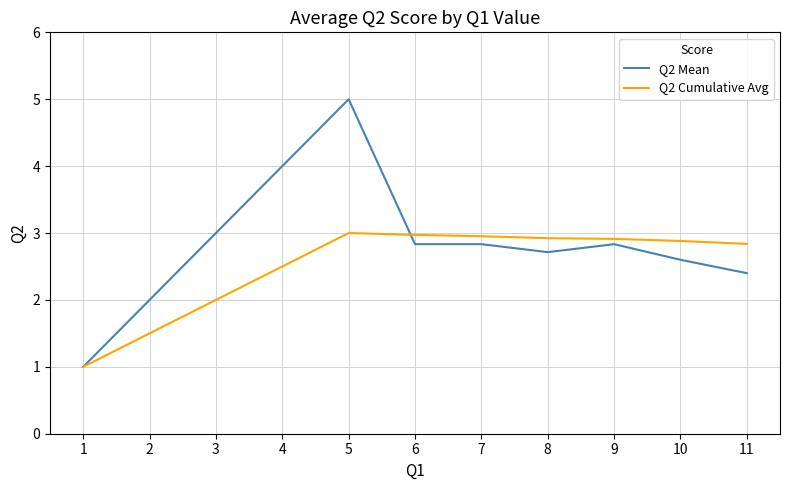

After their last crossing, which series has the higher values: Q2 Mean or Q2 Cumulative Avg?

Q2 Cumulative Avg